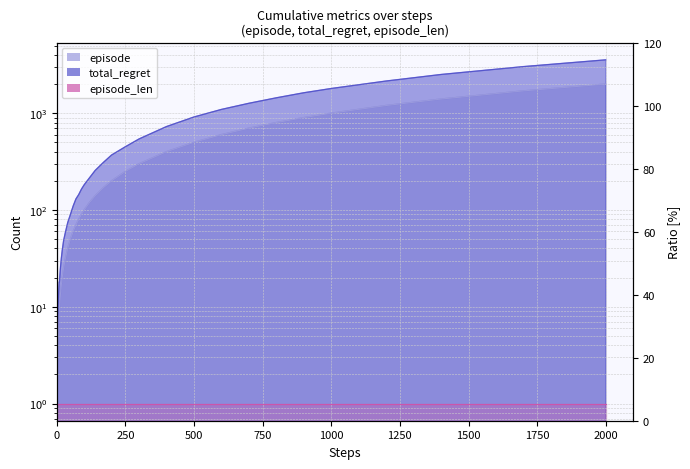

How many data points in episode are above 80?

19